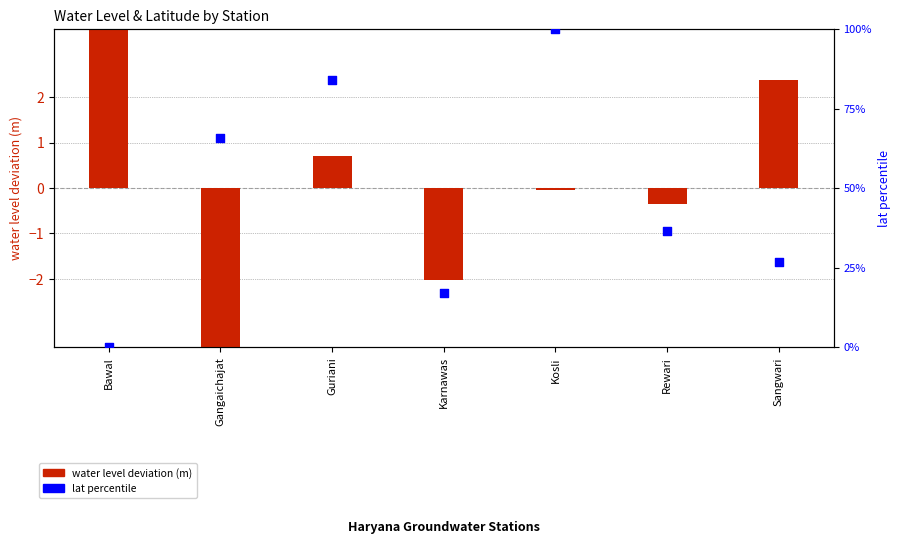

Which series has the largest total across all categories?

lat percentile